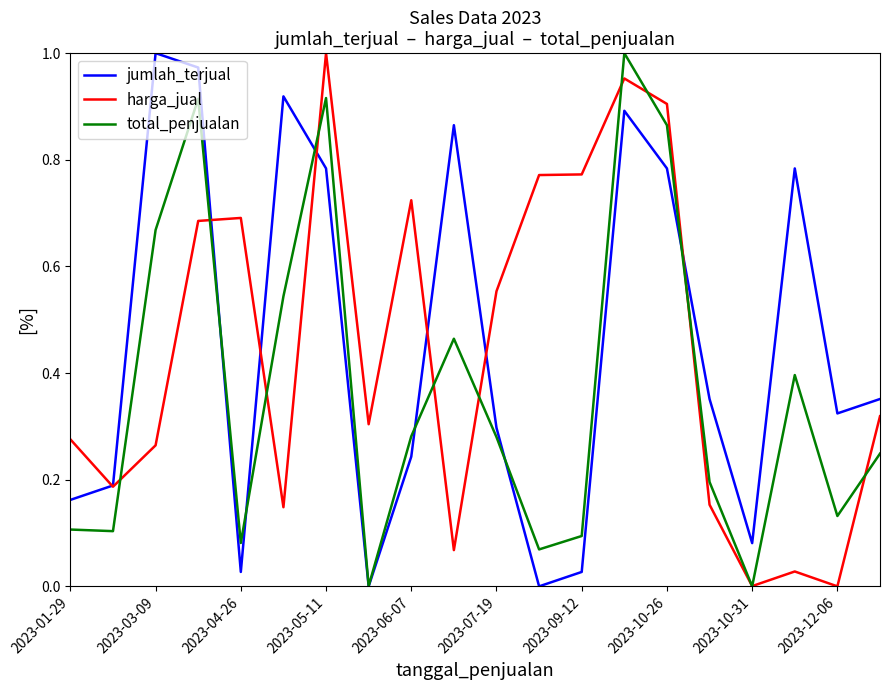

What are all the series names shown in the legend?

jumlah_terjual, harga_jual, total_penjualan